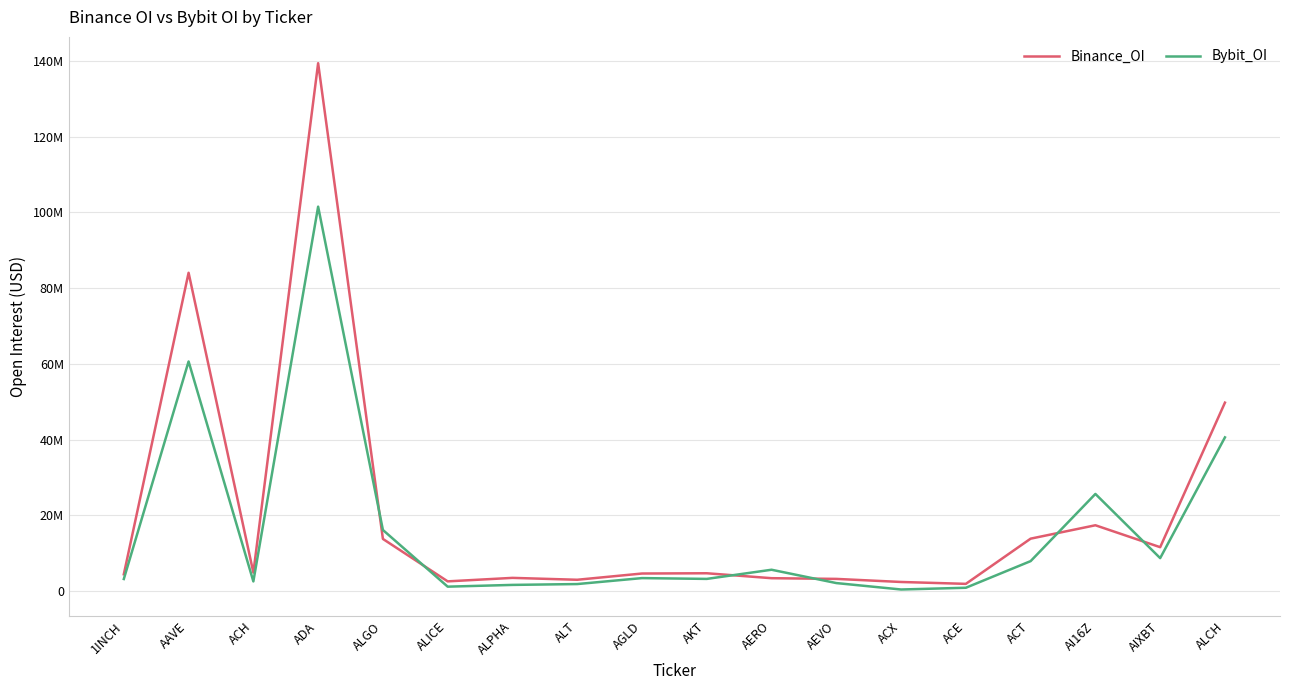

Which series ends up on top after the final intersection of Binance_OI and Bybit_OI?

Binance_OI